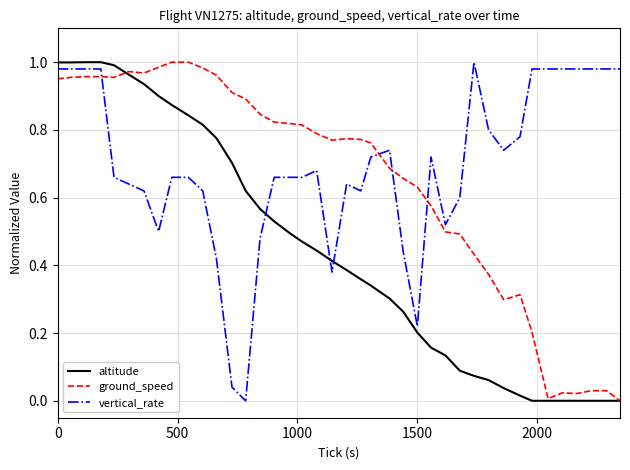

Rank the series by their average value, from highest to lowest.

vertical_rate, ground_speed, altitude